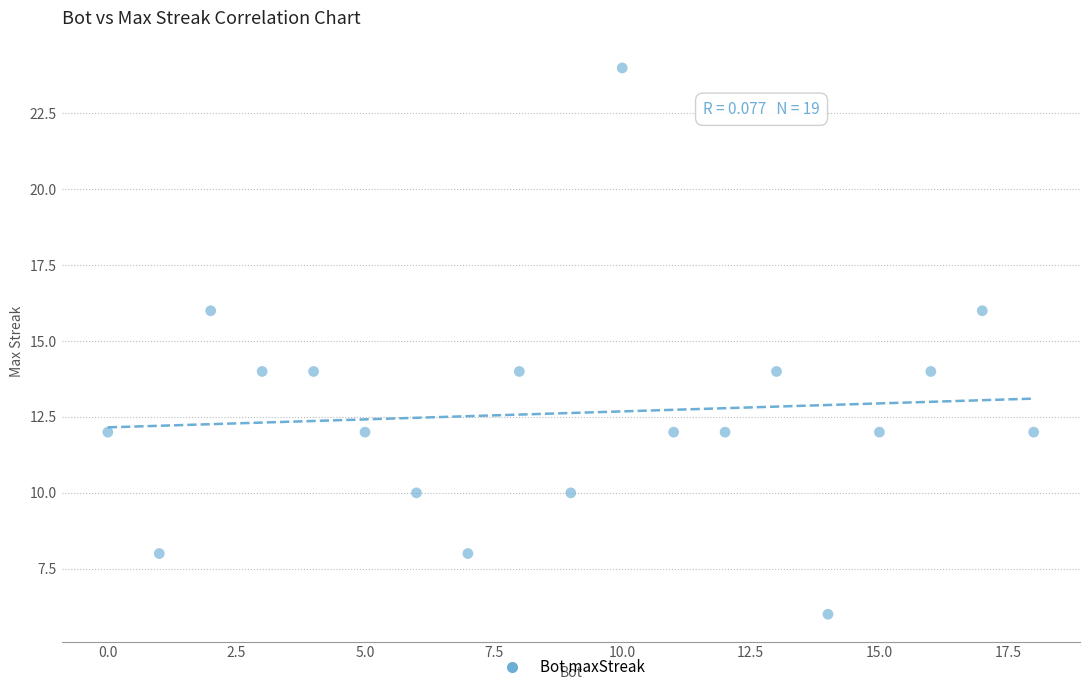

What is the range of Y values (max minus min)?

18